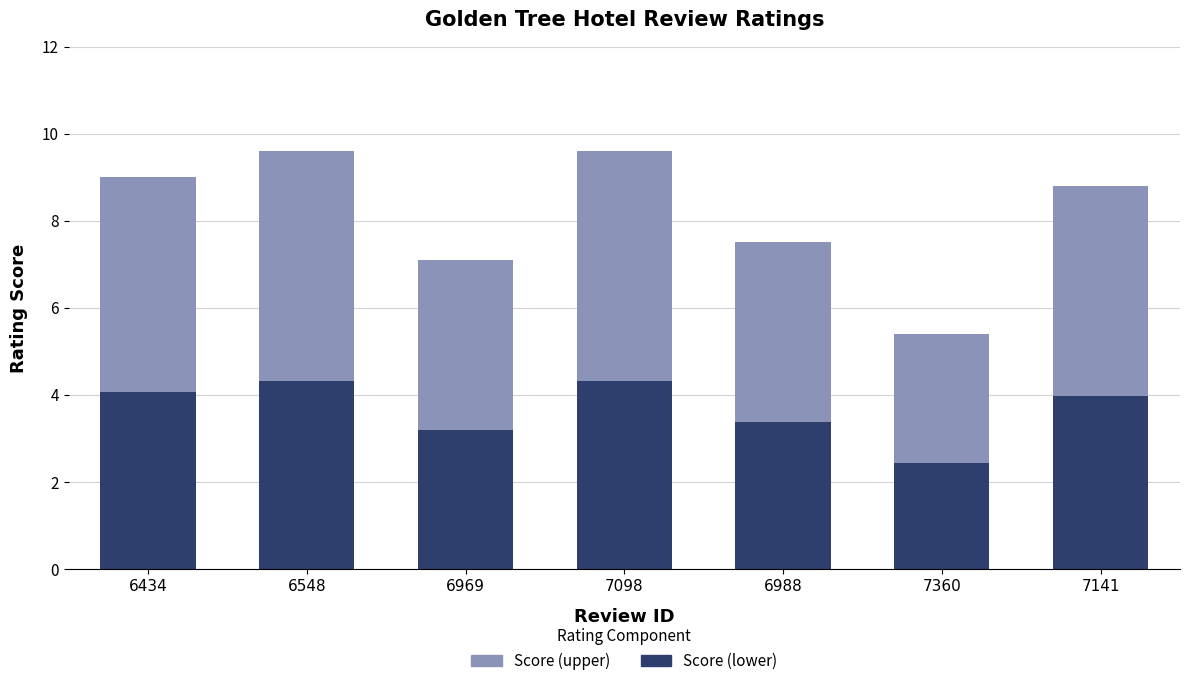

Is it true that Score (lower) equals 1.9 at 6988?

False